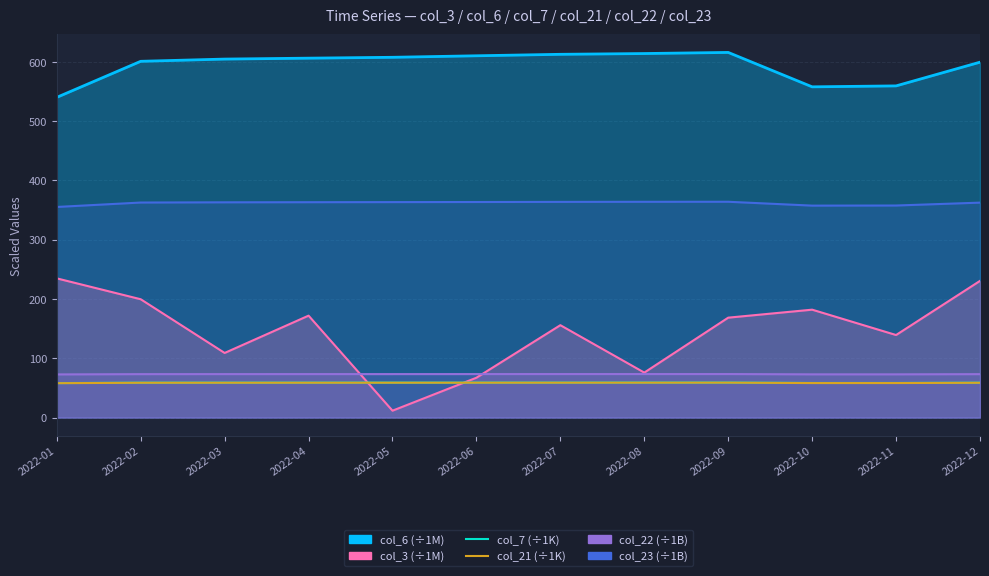

What is the value of the col_21 (x1K) point at the 12th from the left?

58.7